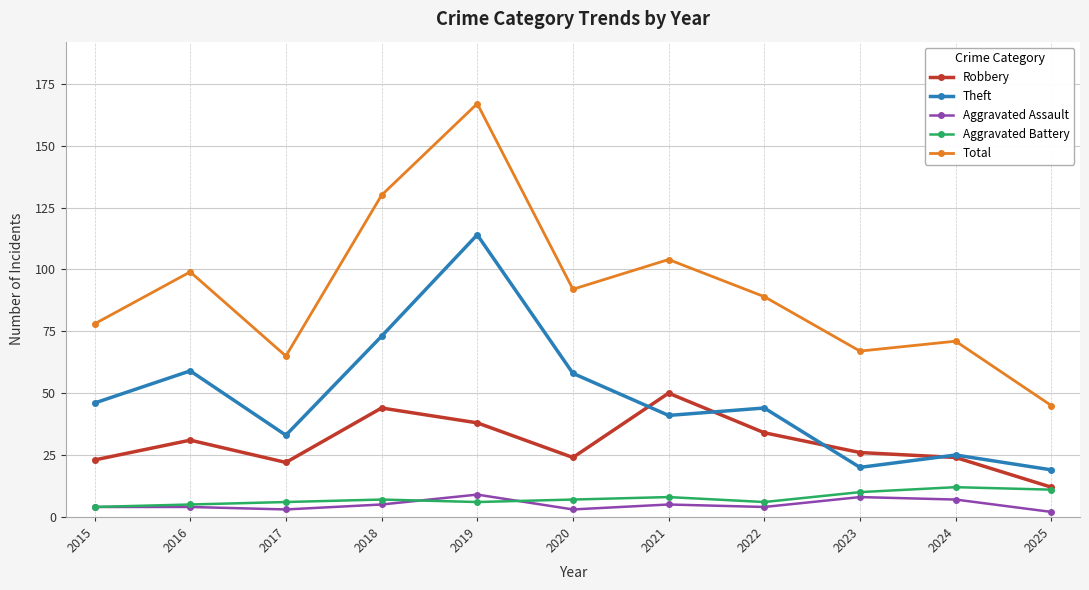

Between 2017 and 2022, which series saw the biggest shift?

Total